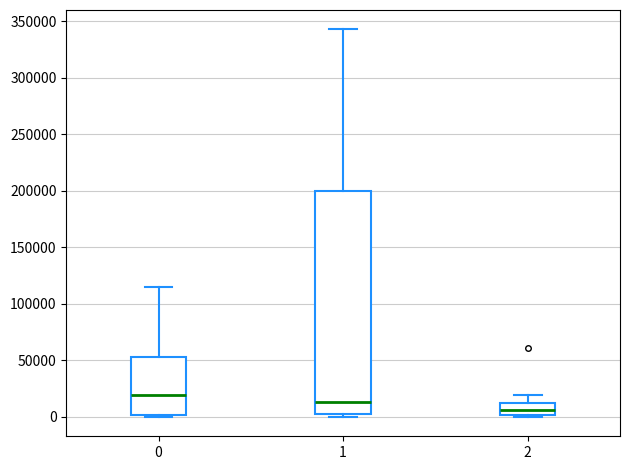

Reading left to right, read every box against the y-axis: the position of its median line, the range the box covers, and the ends of its whiskers. The values are not printed on the chart, so give them approximately, as read against the axis.

0: median 20000, box 0 to 55000, whiskers 0 (just below the box's lower edge) to 115000
1: median 15000, box 5000 to 200000, whiskers 0 to 345000
2: median 5000, box 0 to 10000, whiskers 0 (just below the box's lower edge) to 20000